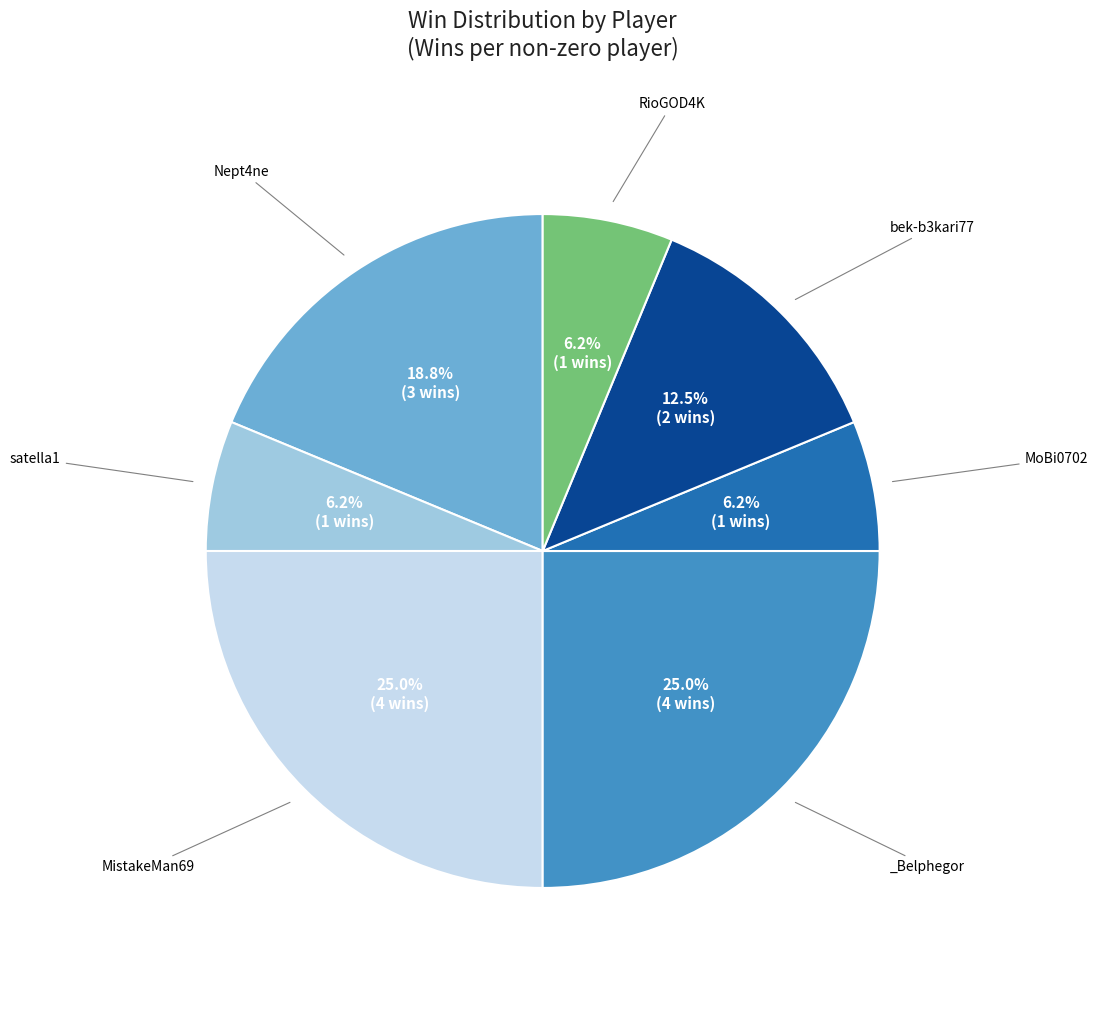

To the nearest percent, what percentage of the pie is _Belphegor?

25%